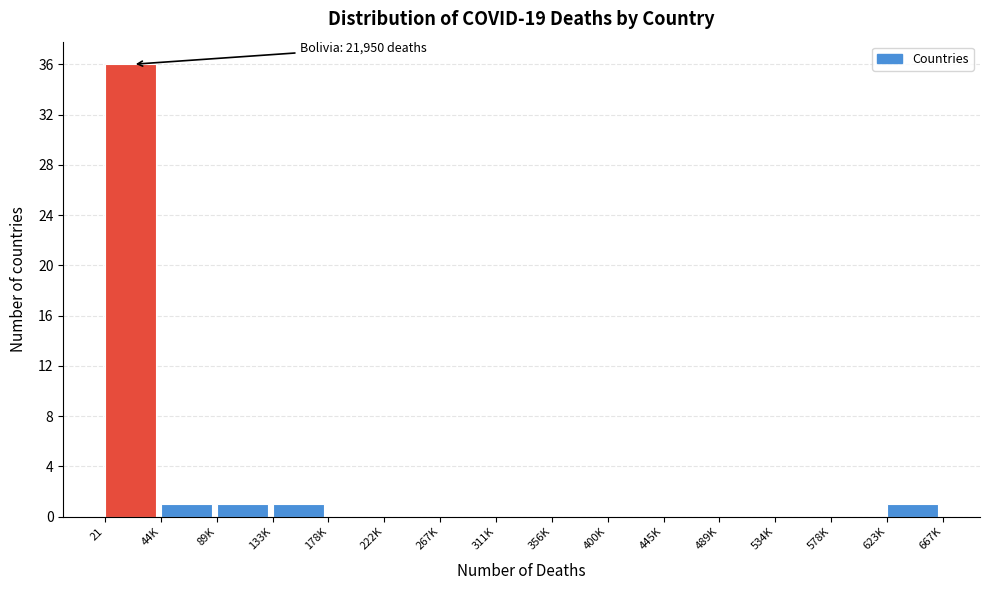

Reading left to right, what are all the values shown in this chart?

21=36	44K=1	89K=1	133K=1	178K=0	222K=0	267K=0	311K=0	356K=0	400K=0	445K=0	489K=0	534K=0	578K=0	623K=1